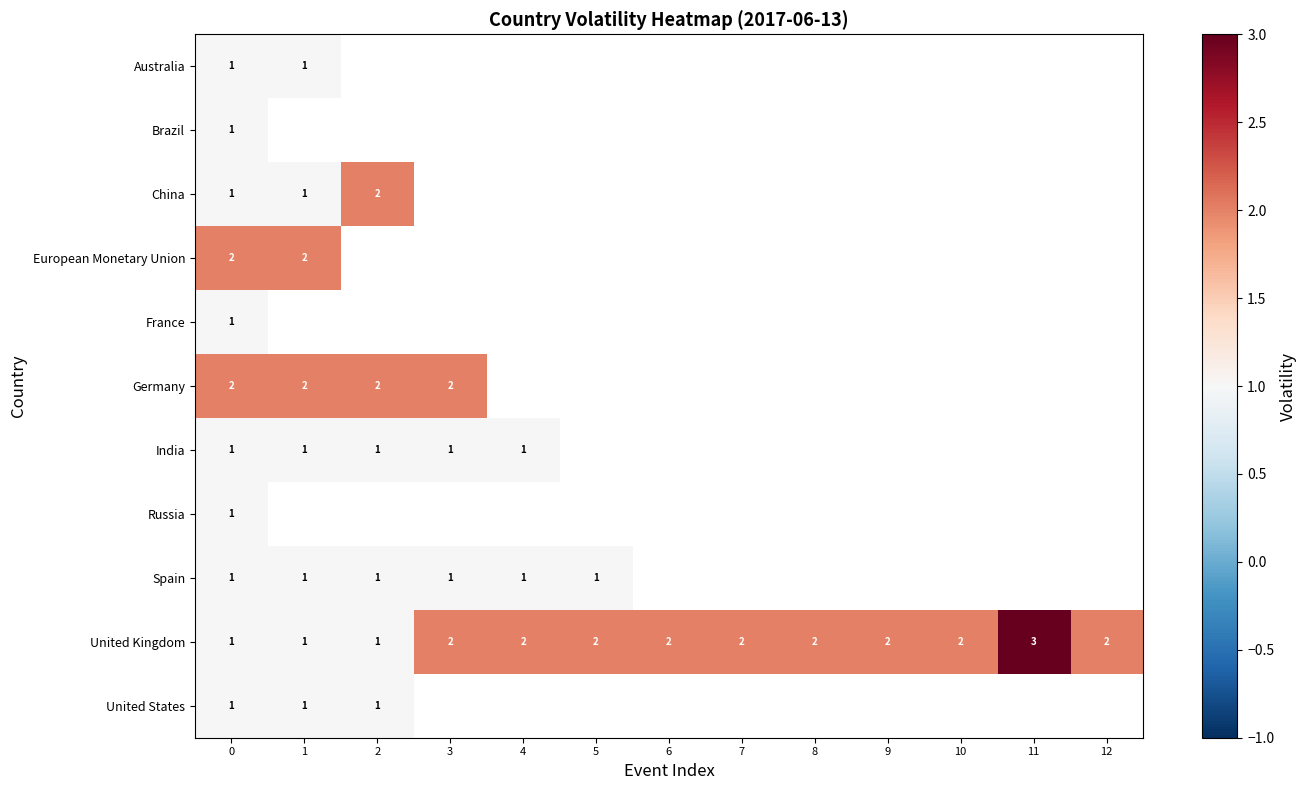

The value of United Kingdom at 5 is 2. True or false?

True